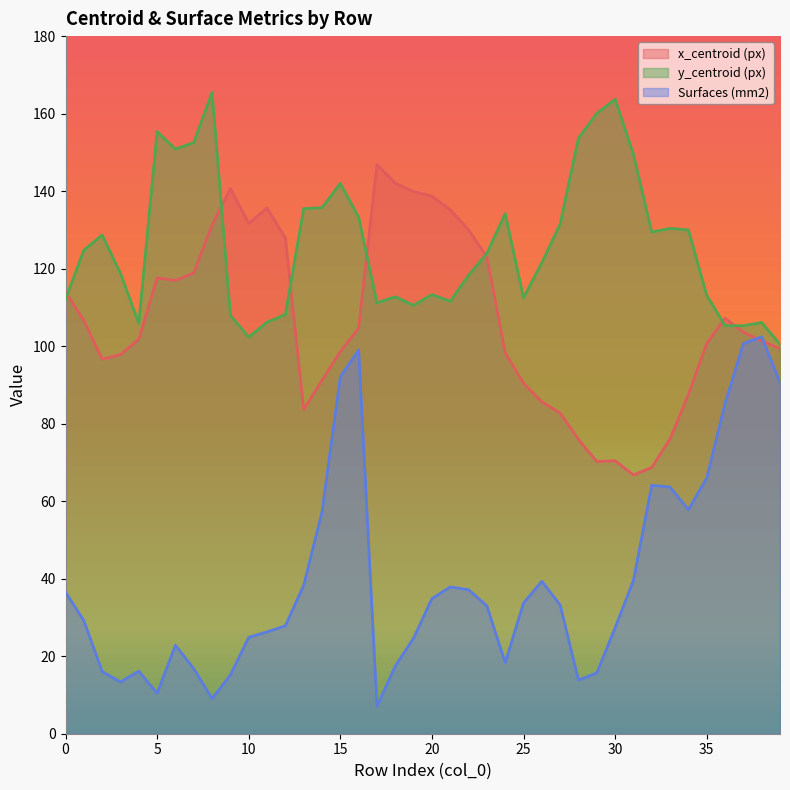

At 25, list the series in order from smallest to largest.

Surfaces (mm2), x_centroid (px), y_centroid (px)